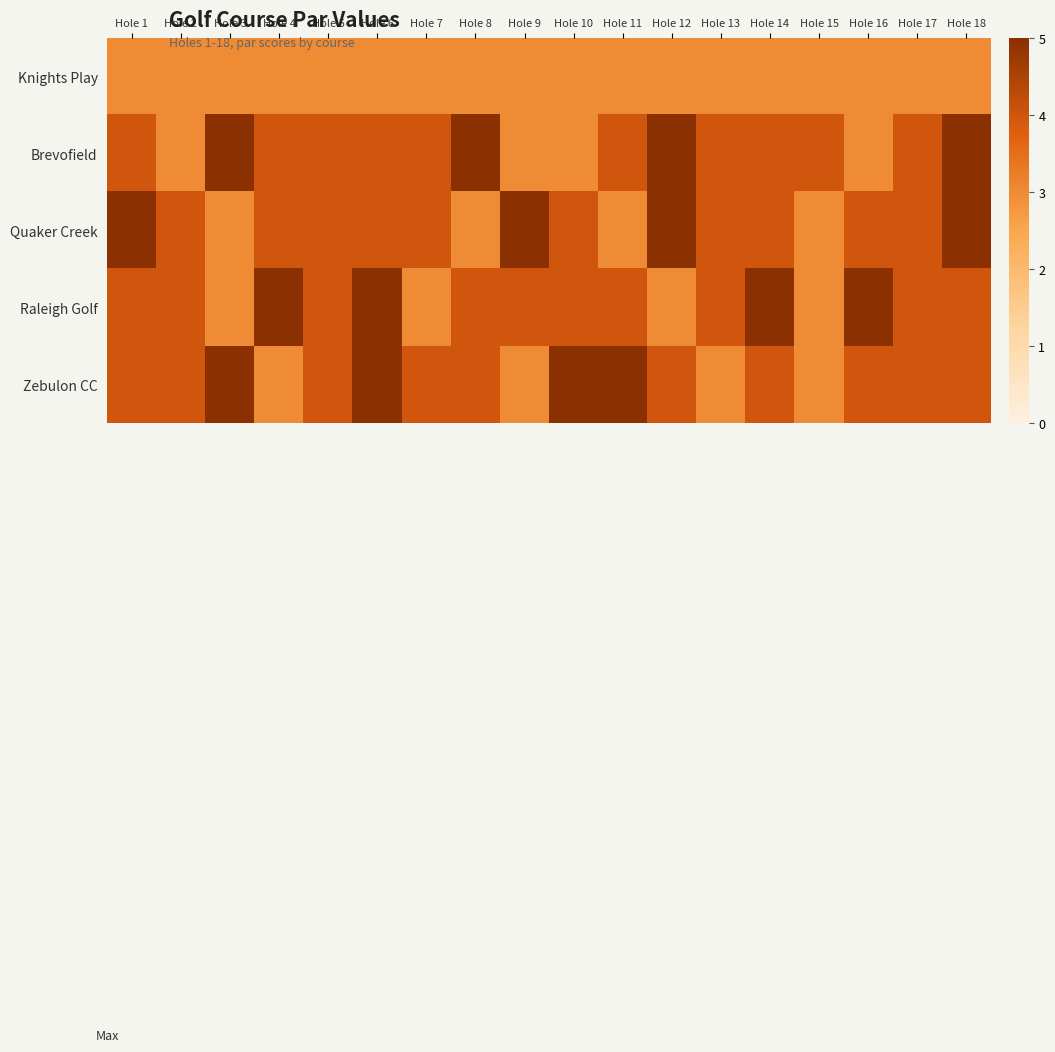

Reading right to left, transcribe all the data shown in this chart.

Knights Play: Hole 18=3	Hole 17=3	Hole 16=3	Hole 15=3	Hole 14=3	Hole 13=3	Hole 12=3	Hole 11=3	Hole 10=3	Hole 9=3	Hole 8=3	Hole 7=3	Hole 6=3	Hole 5=3	Hole 4=3	Hole 3=3	Hole 2=3	Hole 1=3
Brevofield: Hole 18=5	Hole 17=4	Hole 16=3	Hole 15=4	Hole 14=4	Hole 13=4	Hole 12=5	Hole 11=4	Hole 10=3	Hole 9=3	Hole 8=5	Hole 7=4	Hole 6=4	Hole 5=4	Hole 4=4	Hole 3=5	Hole 2=3	Hole 1=4
Quaker Creek: Hole 18=5	Hole 17=4	Hole 16=4	Hole 15=3	Hole 14=4	Hole 13=4	Hole 12=5	Hole 11=3	Hole 10=4	Hole 9=5	Hole 8=3	Hole 7=4	Hole 6=4	Hole 5=4	Hole 4=4	Hole 3=3	Hole 2=4	Hole 1=5
Raleigh Golf: Hole 18=4	Hole 17=4	Hole 16=5	Hole 15=3	Hole 14=5	Hole 13=4	Hole 12=3	Hole 11=4	Hole 10=4	Hole 9=4	Hole 8=4	Hole 7=3	Hole 6=5	Hole 5=4	Hole 4=5	Hole 3=3	Hole 2=4	Hole 1=4
Zebulon CC: Hole 18=4	Hole 17=4	Hole 16=4	Hole 15=3	Hole 14=4	Hole 13=3	Hole 12=4	Hole 11=5	Hole 10=5	Hole 9=3	Hole 8=4	Hole 7=4	Hole 6=5	Hole 5=4	Hole 4=3	Hole 3=5	Hole 2=4	Hole 1=4